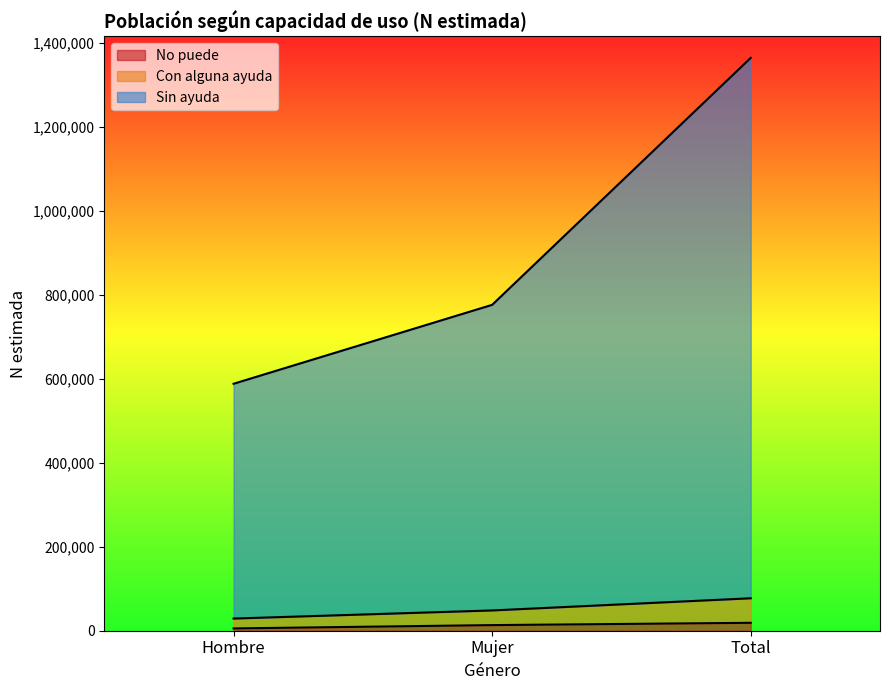

Between Mujer and Total, which is larger?

Total